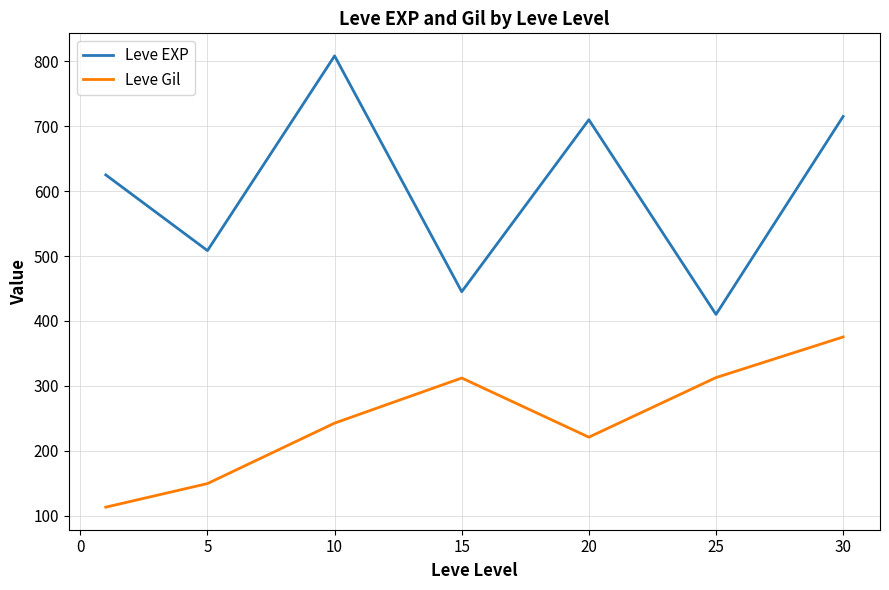

What is the difference between the maximum and minimum values in the Leve EXP series?

398.3